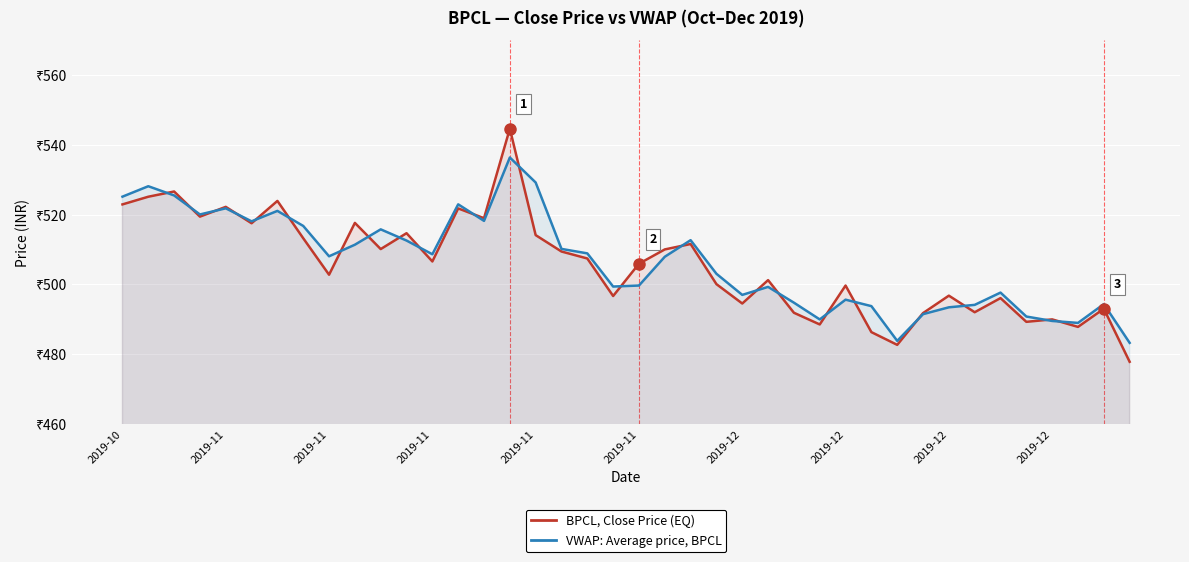

In VWAP, how many points are lower than both neighbors (excluding endpoints)?

10